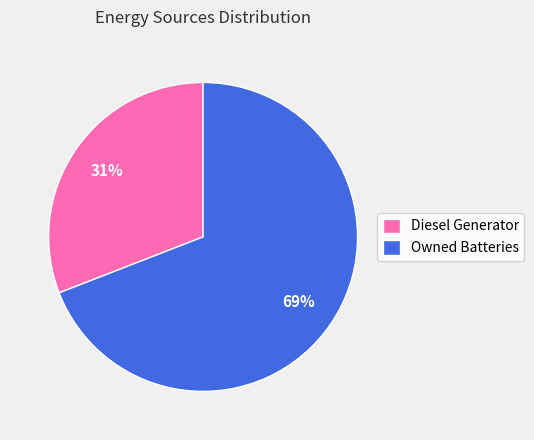

Which has a higher value, Owned Batteries or Diesel Generator?

Owned Batteries